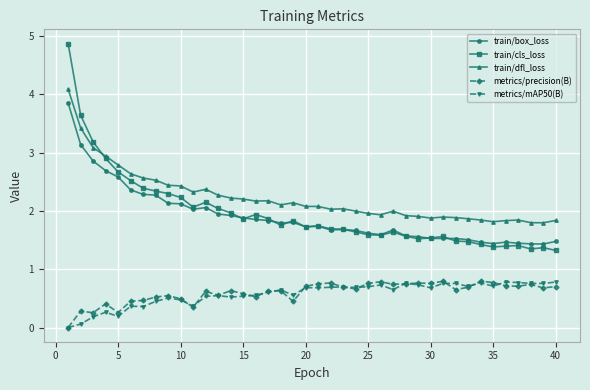

What is the value of the train/dfl_loss point at the 2nd from the left?

3.4